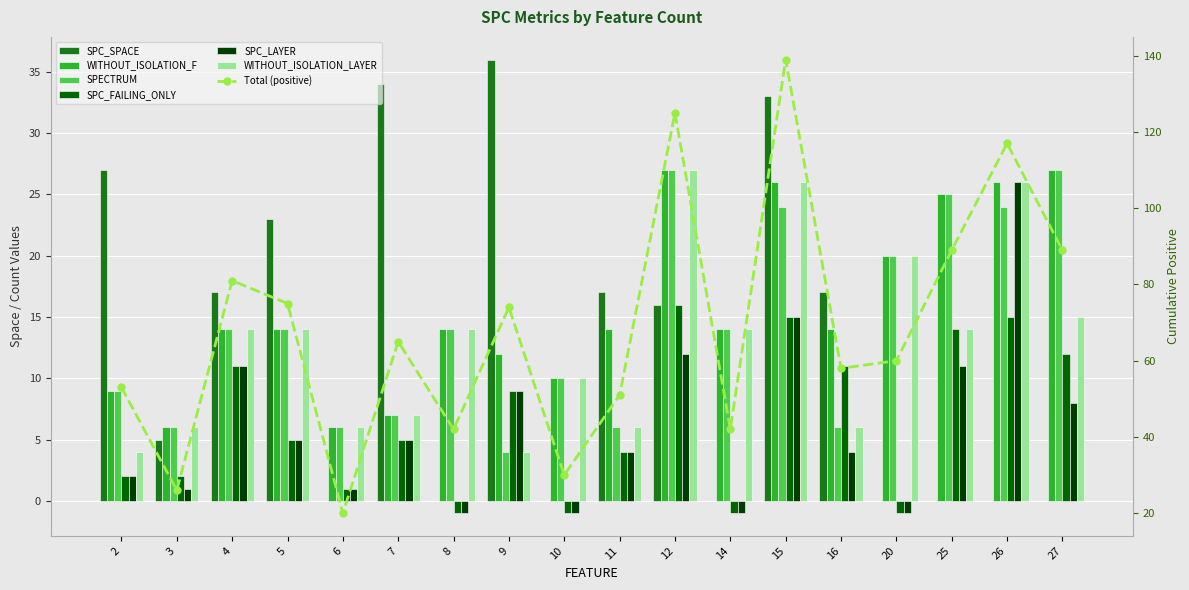

How many data points in SPC_LAYER are less than 5?

9